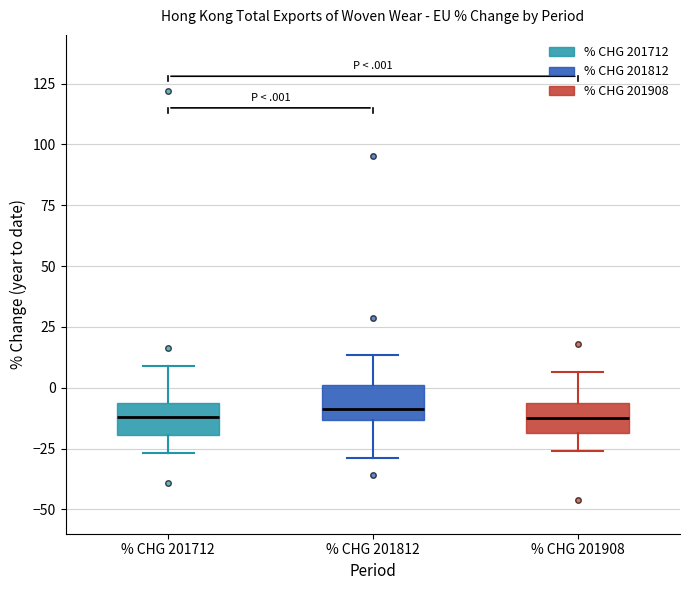

Where is the upper edge of the box for % CHG 201908 on the y-axis? The values are not printed on the chart, so give them approximately, as read against the axis.

-5